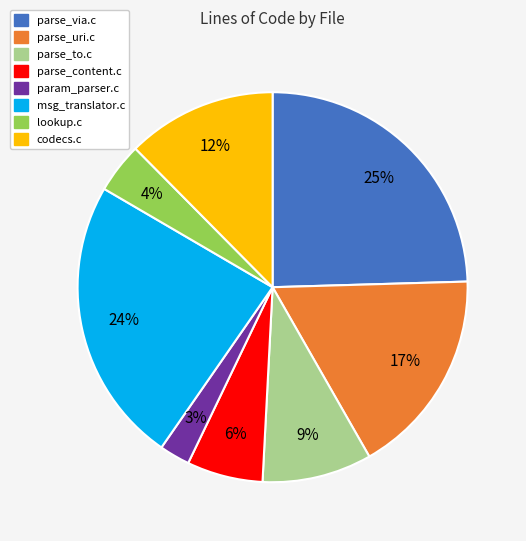

Which has a higher value, parse_uri.c or codecs.c?

parse_uri.c